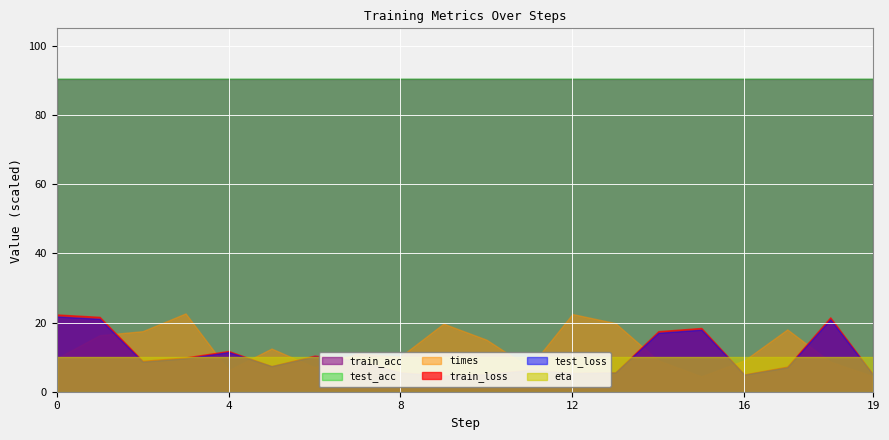

Which series ends up on top after the final intersection of train_loss and times?

train_loss